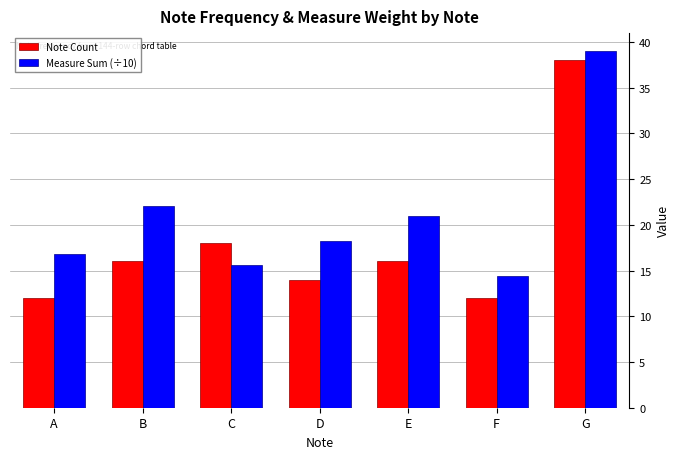

At which label is Note Count closest to 25?

C